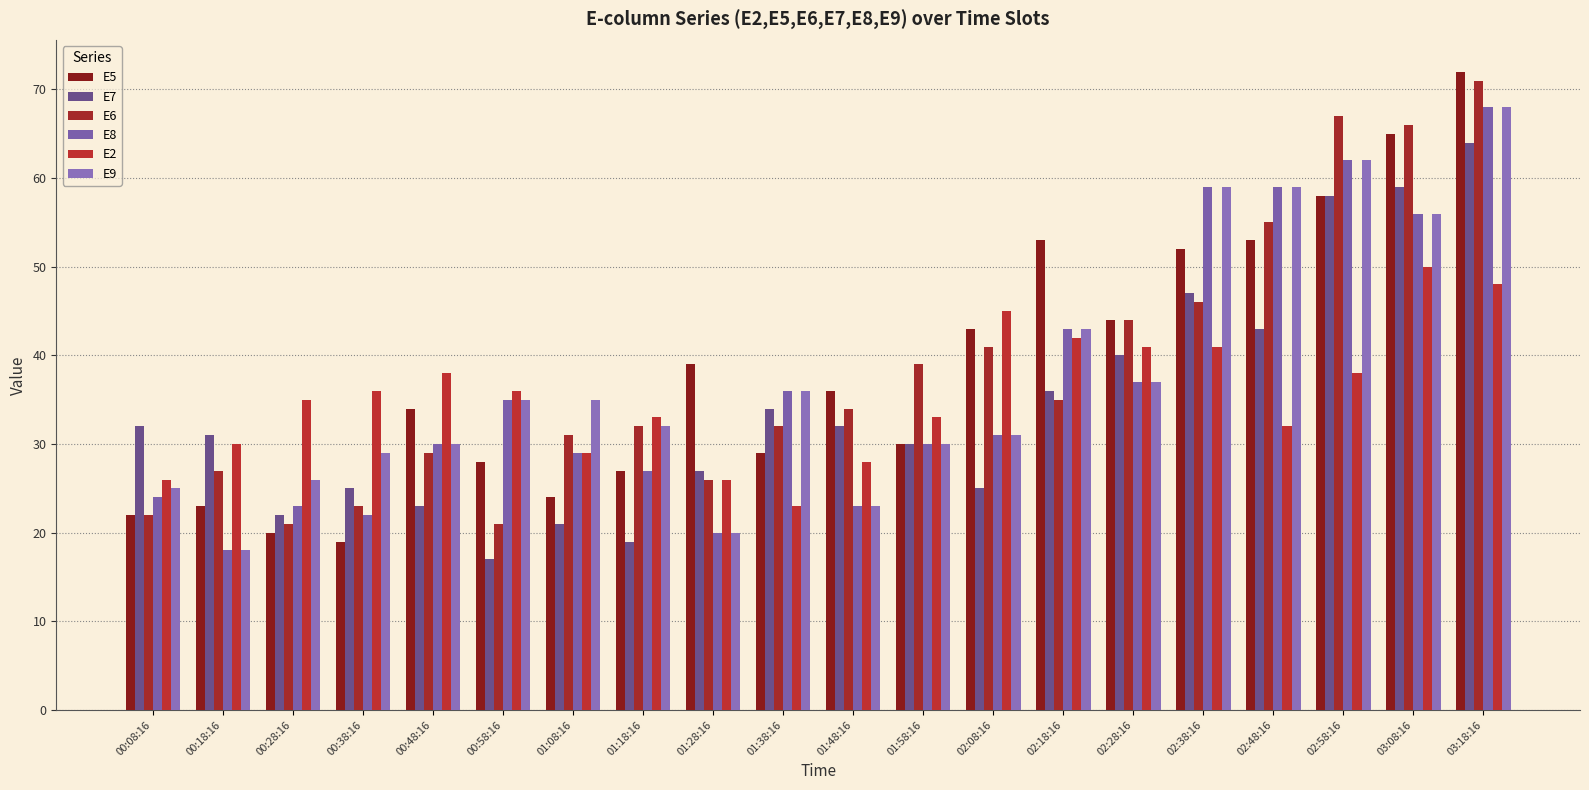

How many categories are shown in the chart?

20